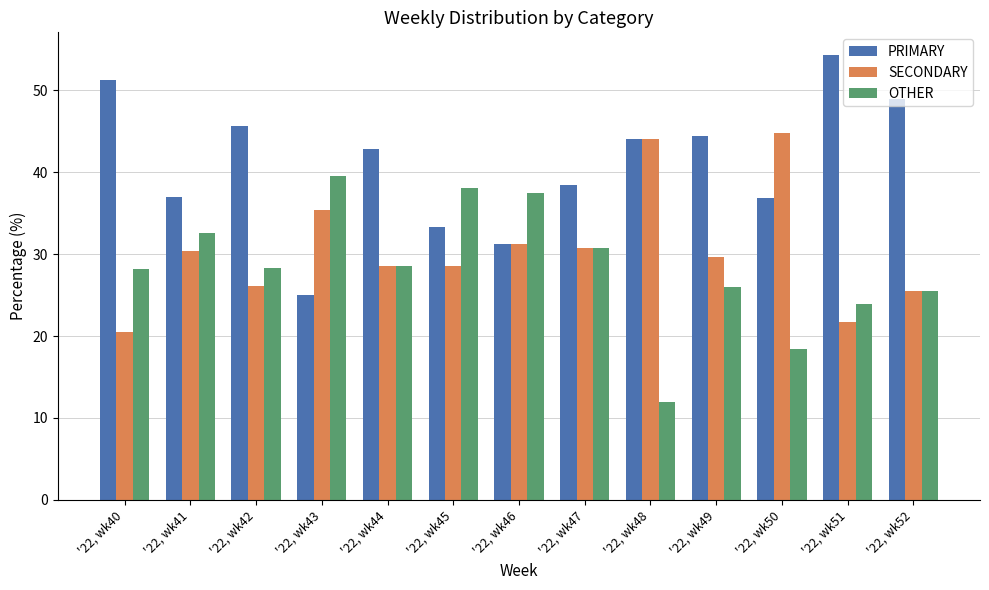

What is the difference between the OTHER values at '22, wk52 and '22, wk46?

12.0